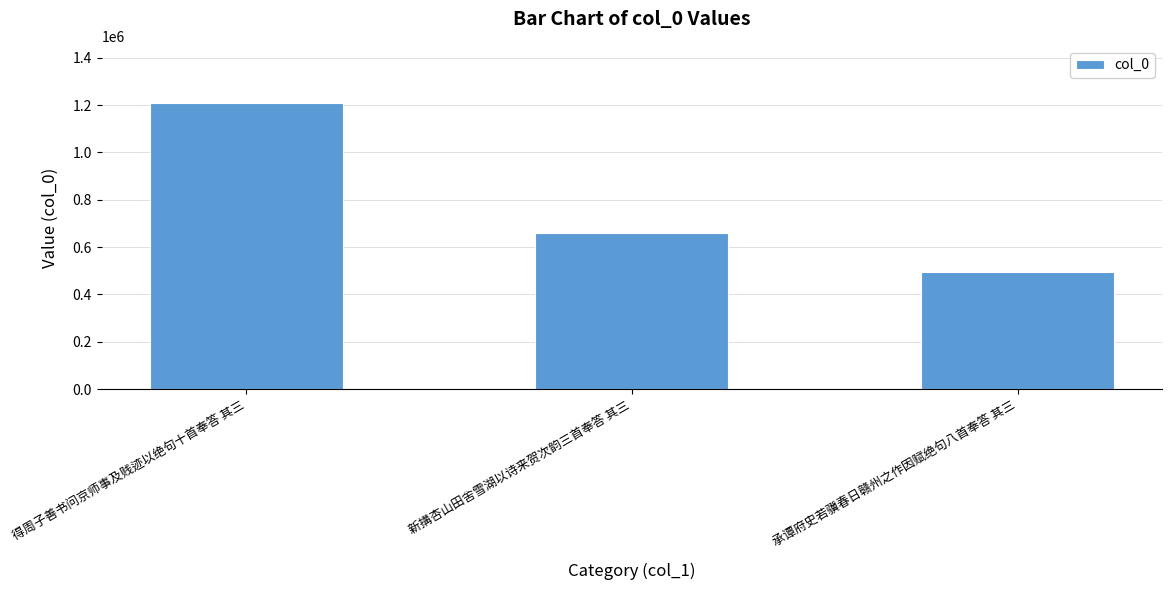

What position from the right is 得周子善书问京师事及贱迹以绝句十首奉答 其三?

3